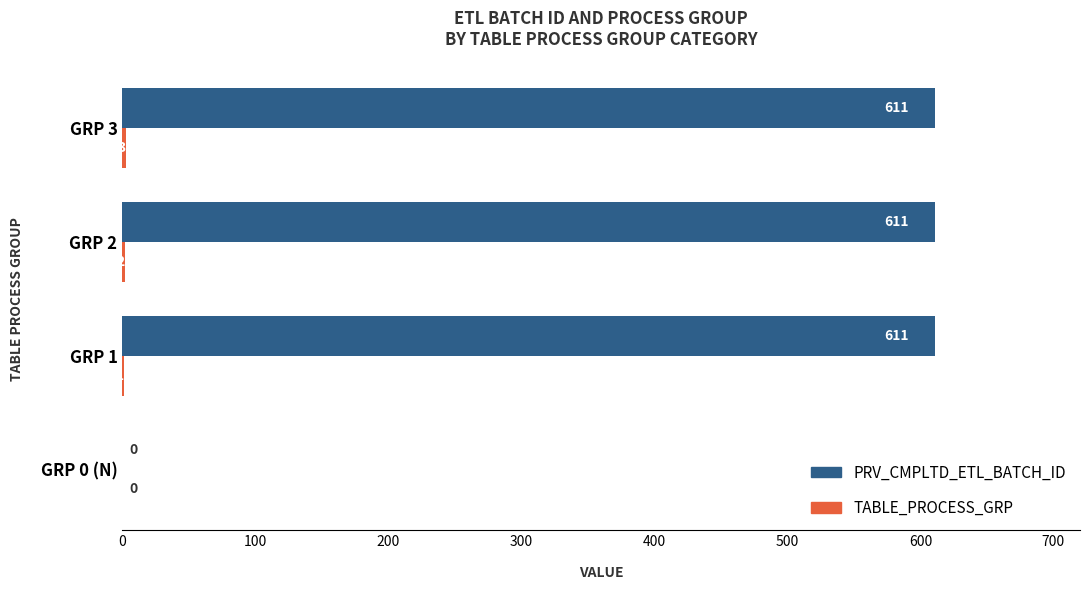

How many categories are shown in the chart?

4